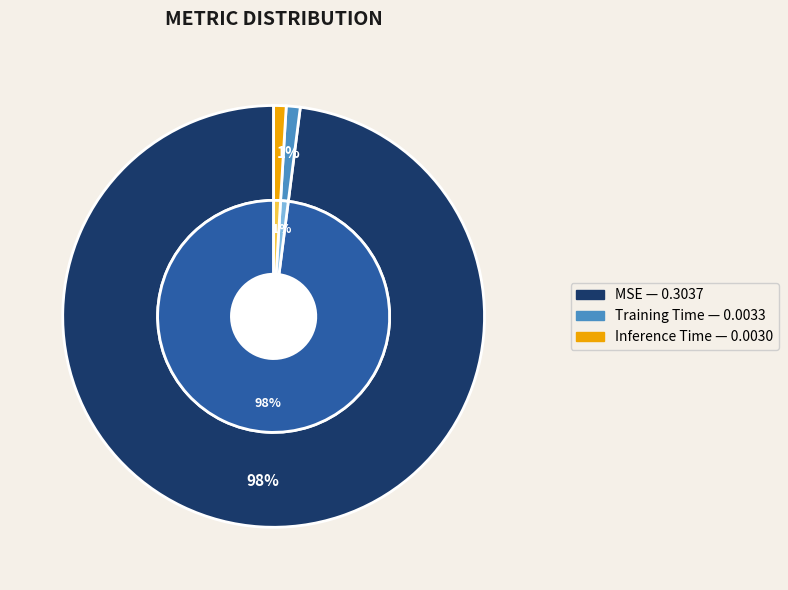

Rank the categories by value from highest to lowest.

MSE, Training Time, Inference Time